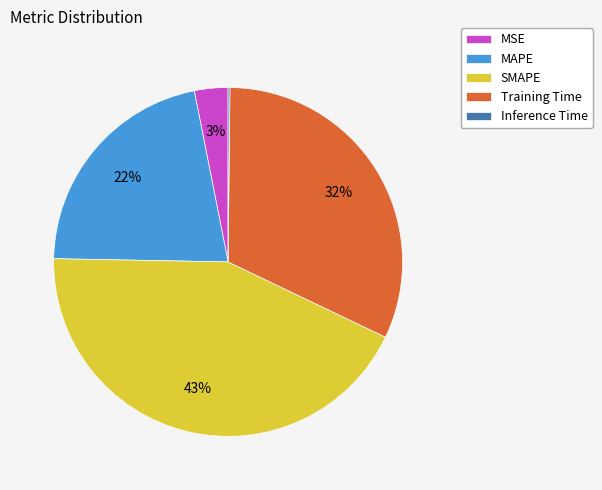

What is the ratio of the value at MAPE to the value at SMAPE?

0.5